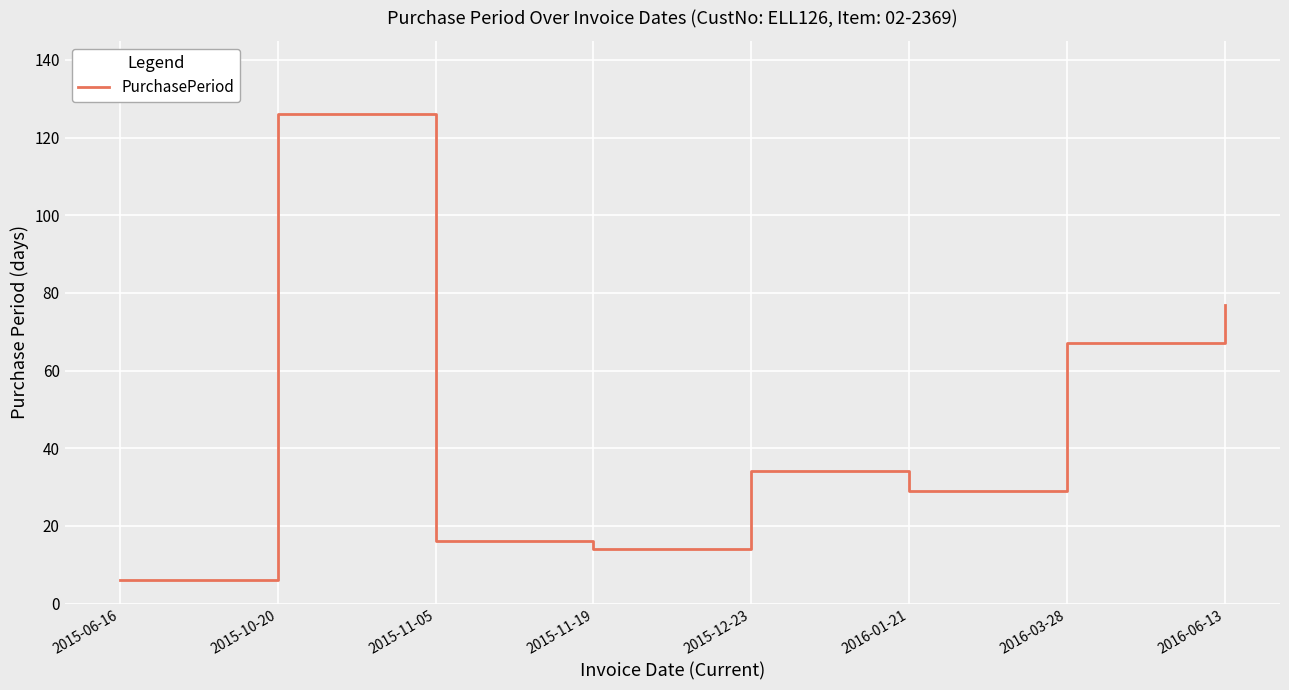

True or false: there are more than 1 points higher than both neighbors.

True